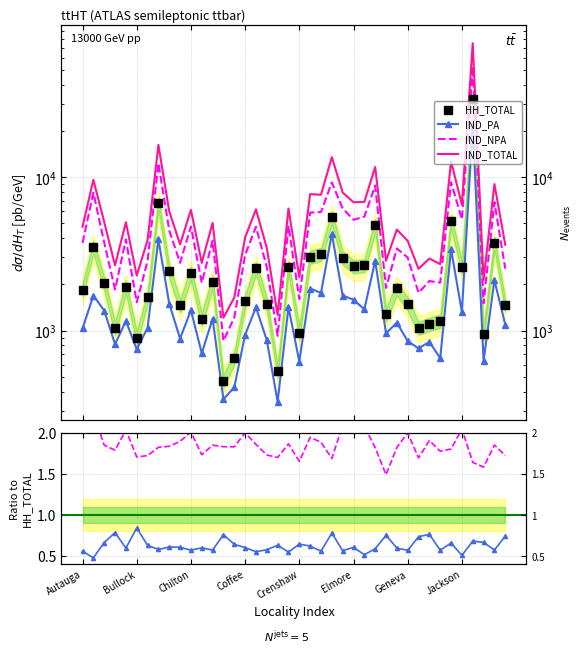

Is it true that IND_NPA equals 0.5 at 37?

False